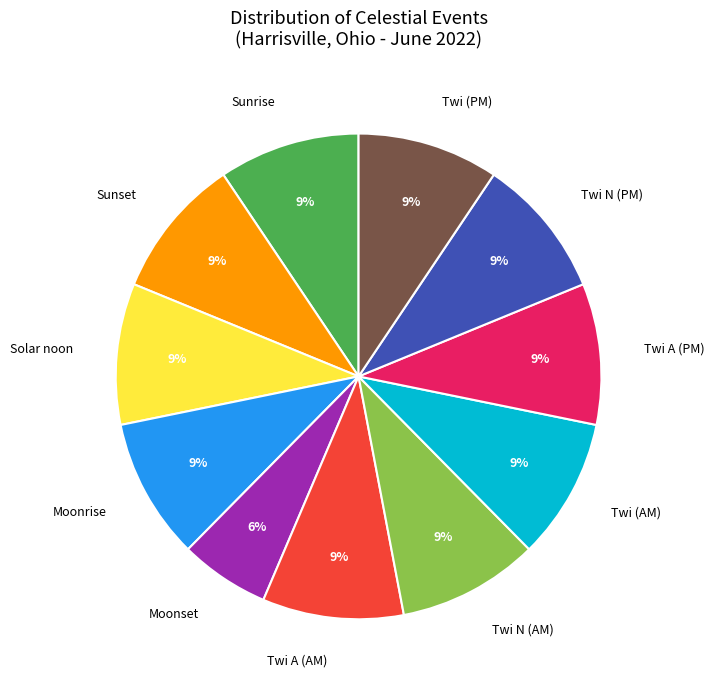

To the nearest percent, what is the average slice percentage?

9%